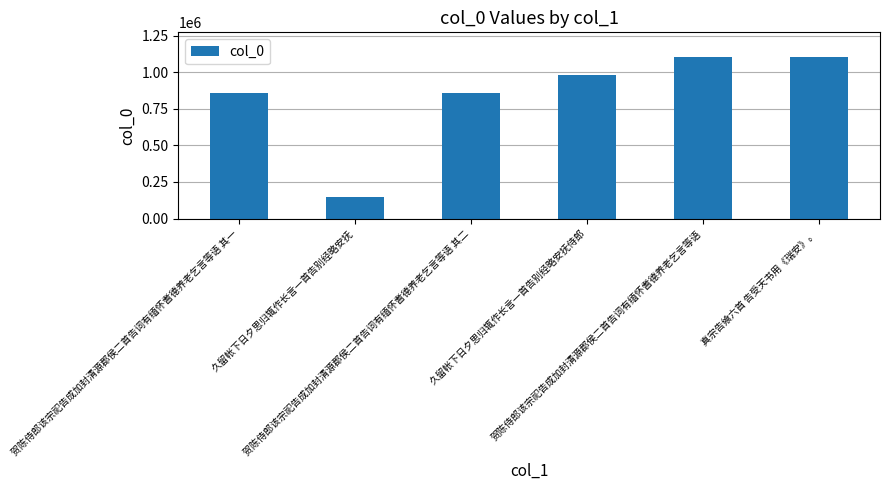

What is the difference between the maximum and second lowest values?

246257